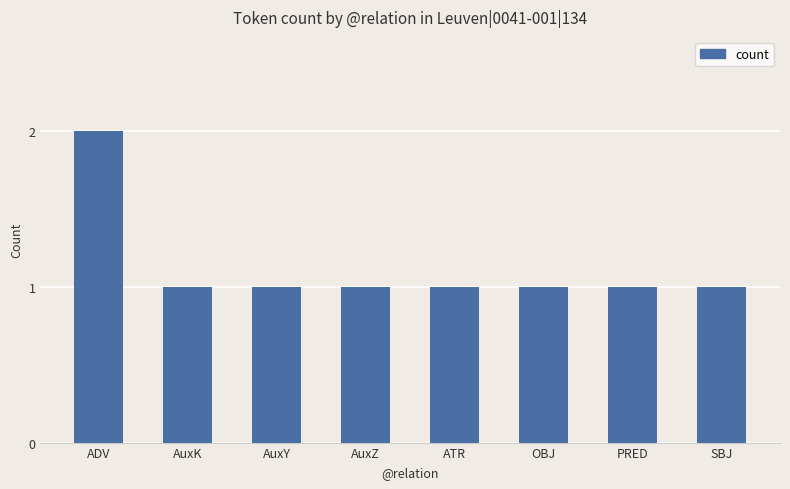

What is the maximum value shown in the chart?

2